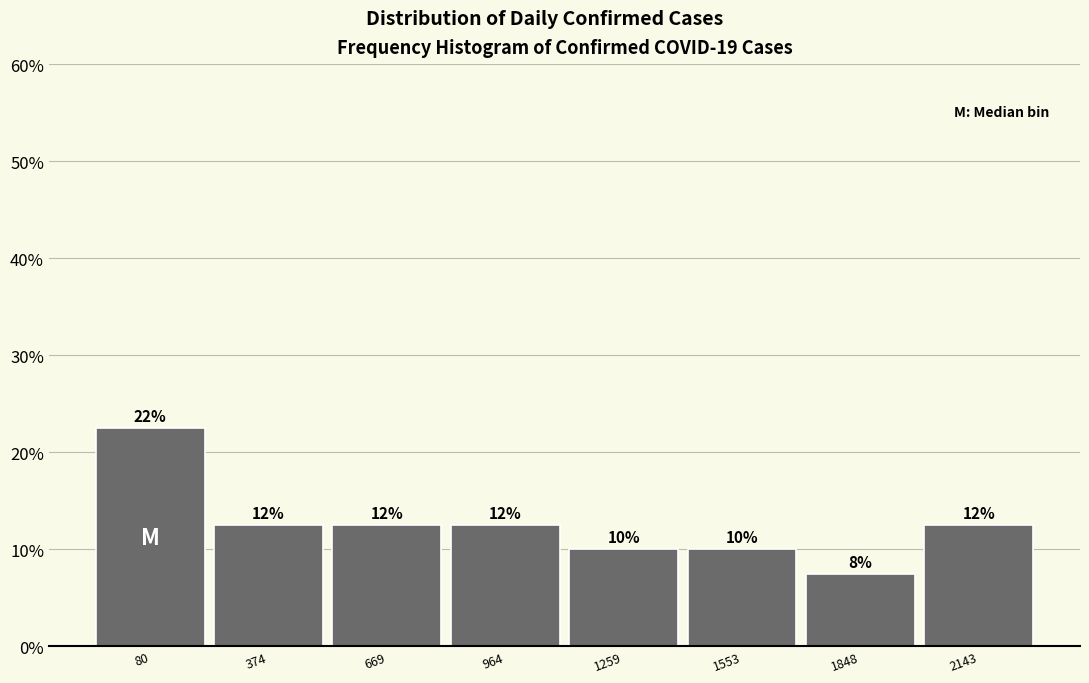

Are the bars horizontal?

No